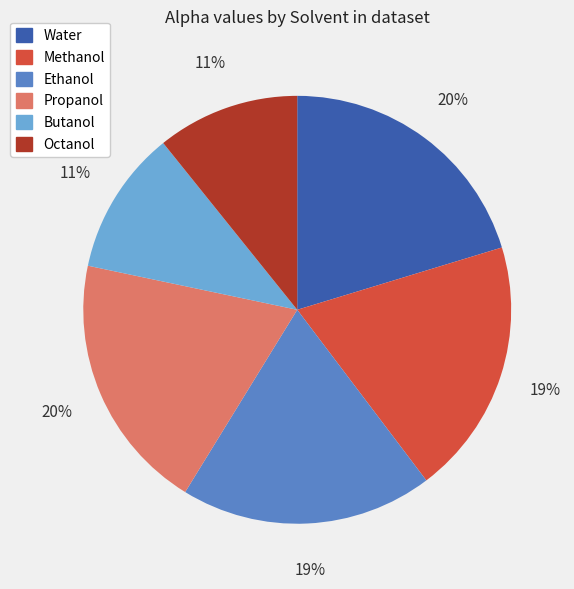

Count the number of slices in the pie.

6